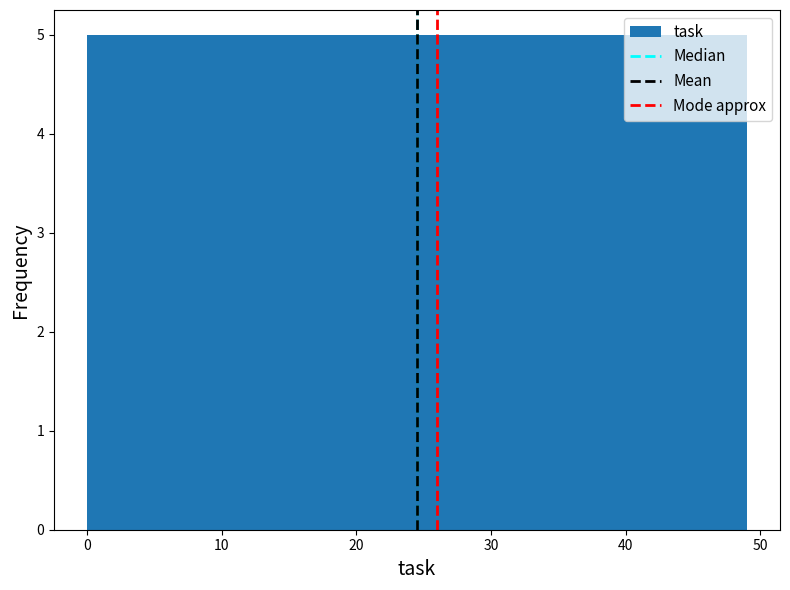

How tall is the bar that spans 34.3 to 39.2 on the x-axis? Neither the bar edges nor the heights are printed on the chart, so give them approximately, as read against the axes.

5